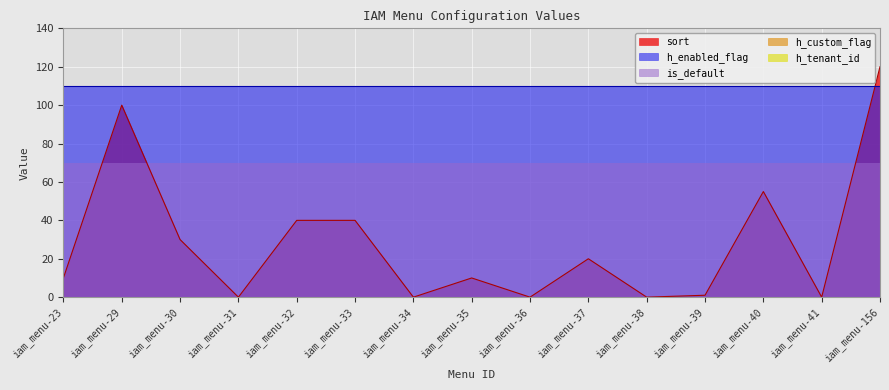

Which series has the largest range (max minus min)?

sort